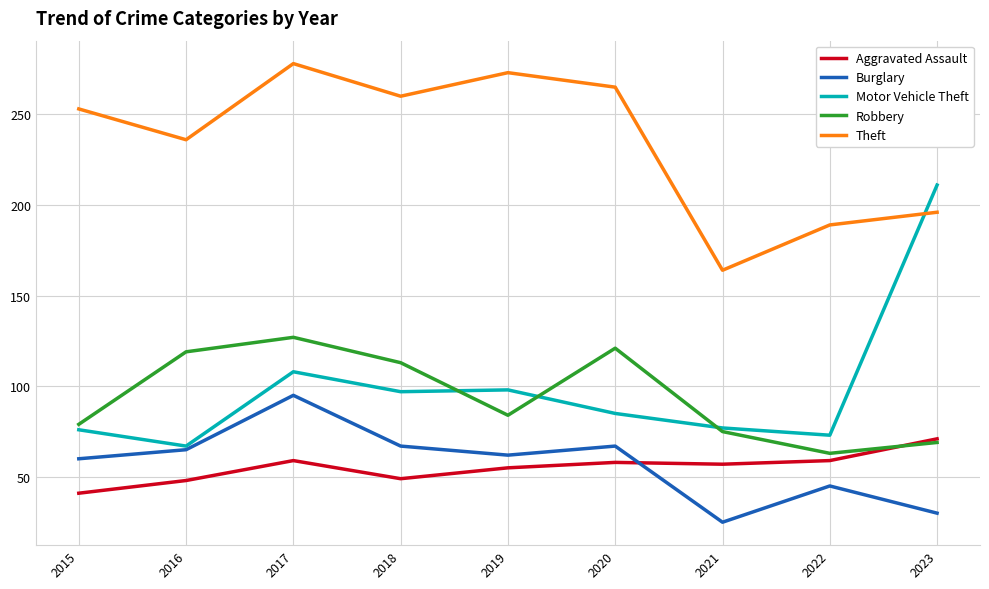

List the series in order of their peak value, lowest first.

Aggravated Assault, Burglary, Robbery, Motor Vehicle Theft, Theft